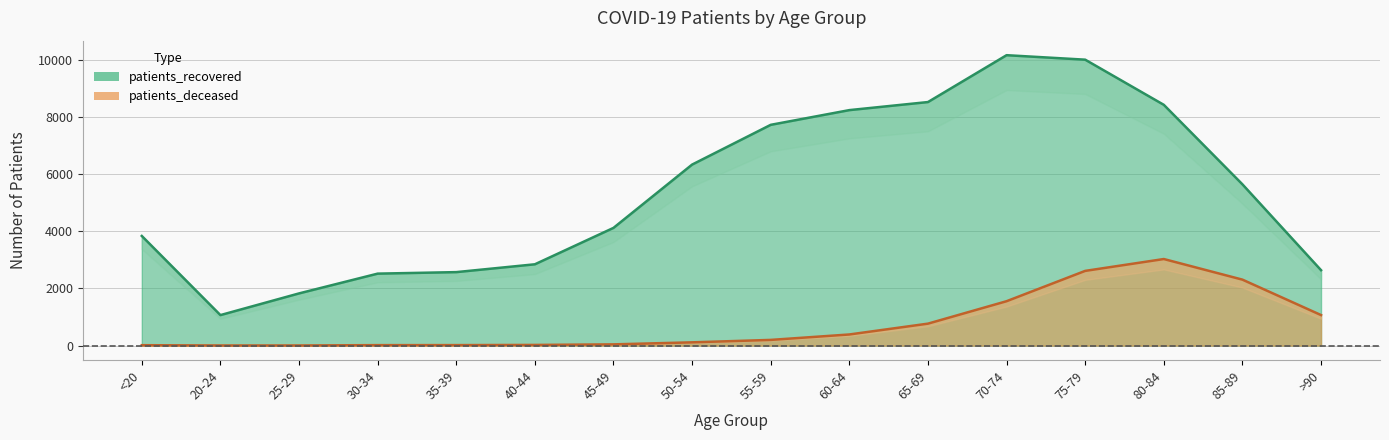

What is the value of the patients_recovered point at the 3rd from the left?

1825